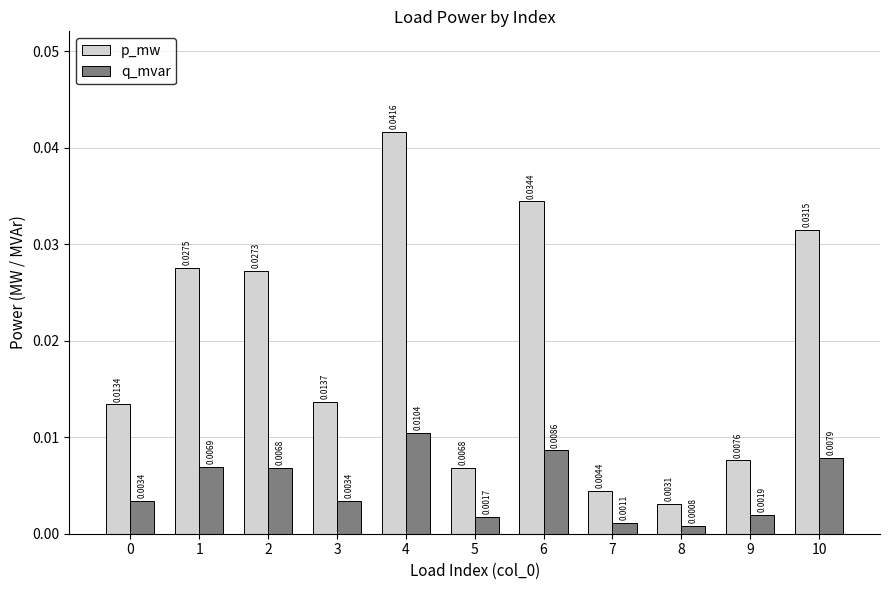

At how many categories does at least one series exceed 0?

11